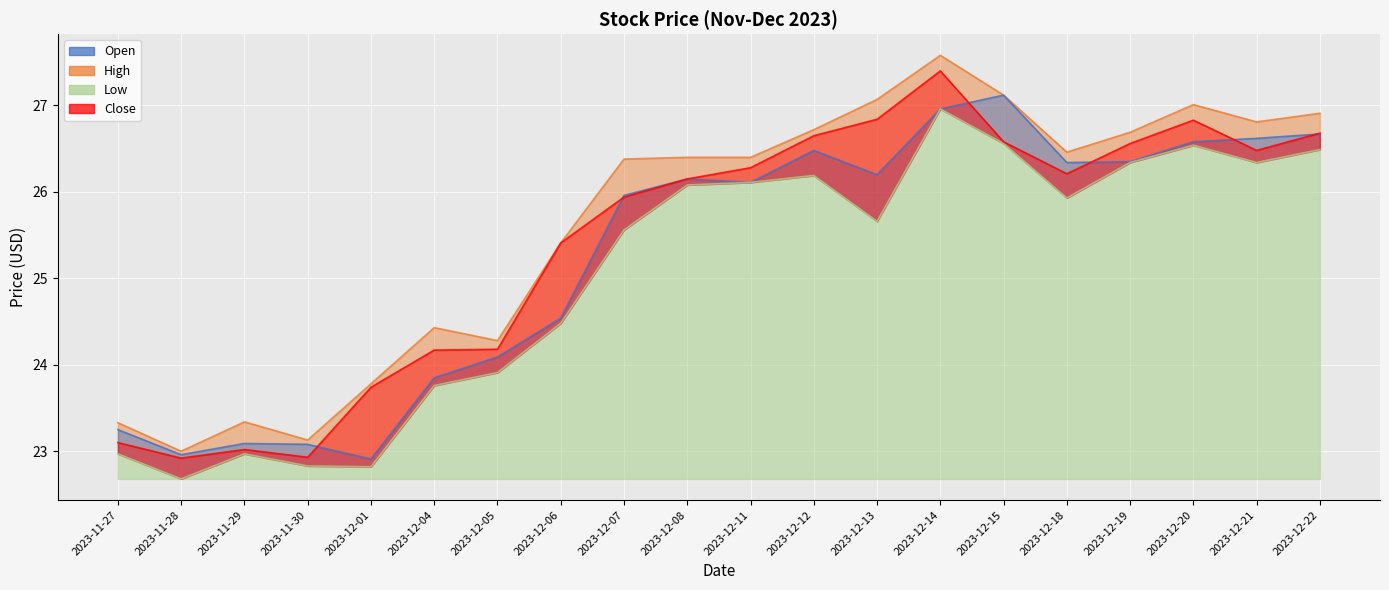

Is it true that Low equals 12.1 at 2023-12-15?

False